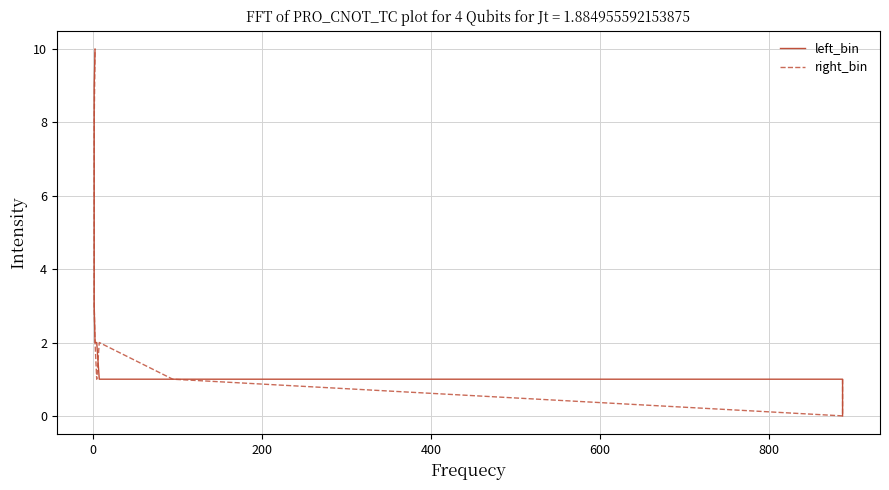

What is the difference between the highest and lowest values at 8?

4